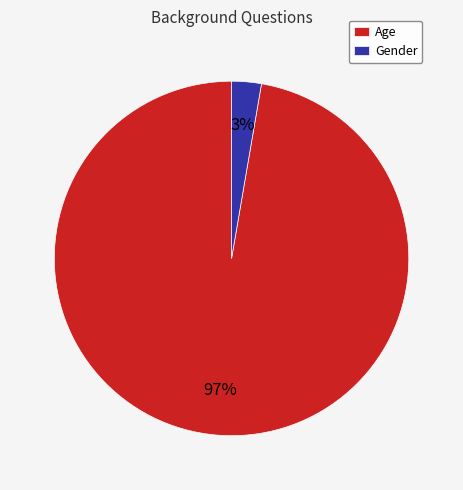

Which has a higher value, Age or Gender?

Age